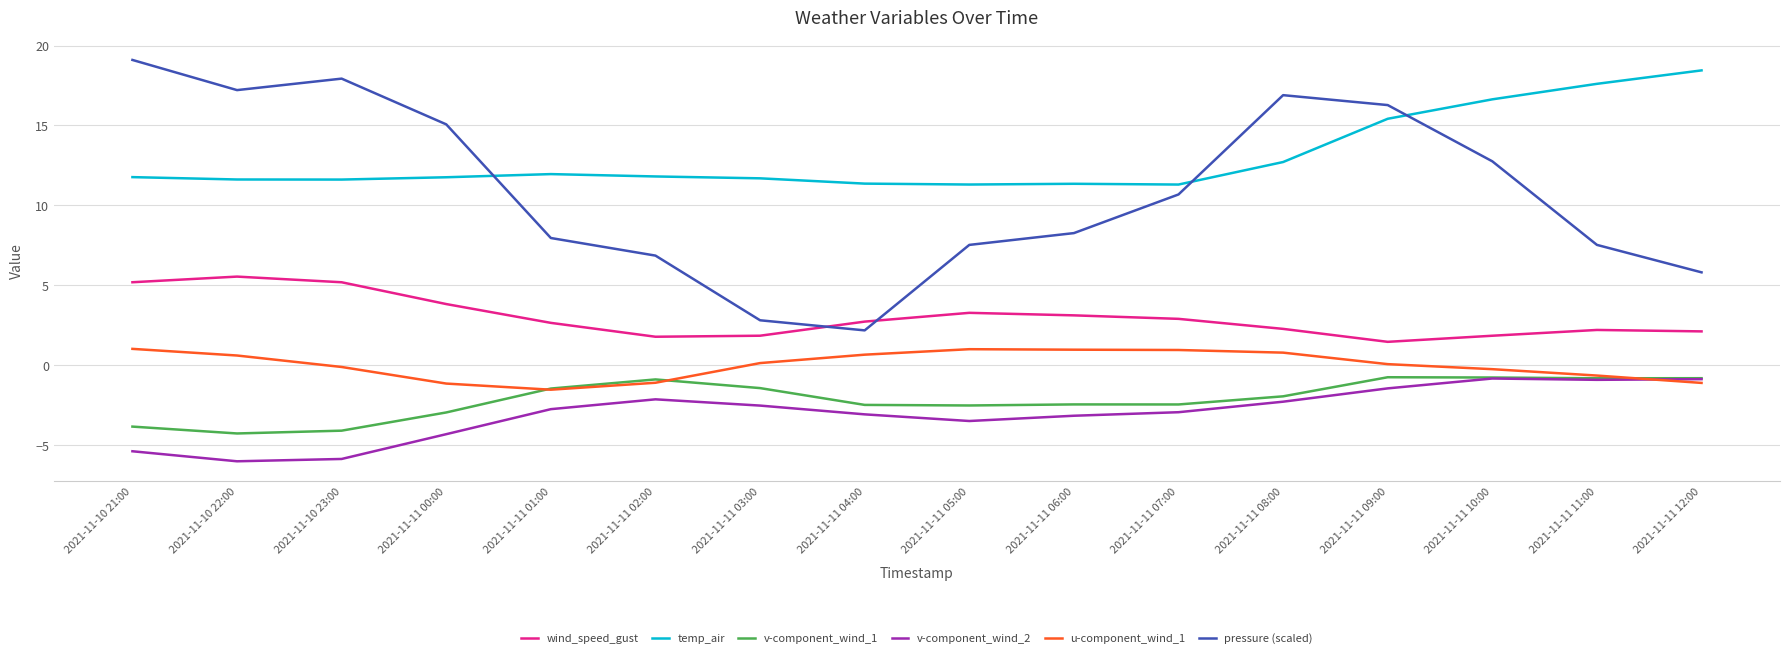

What is the lowest value of the pressure (scaled) series?

2.2